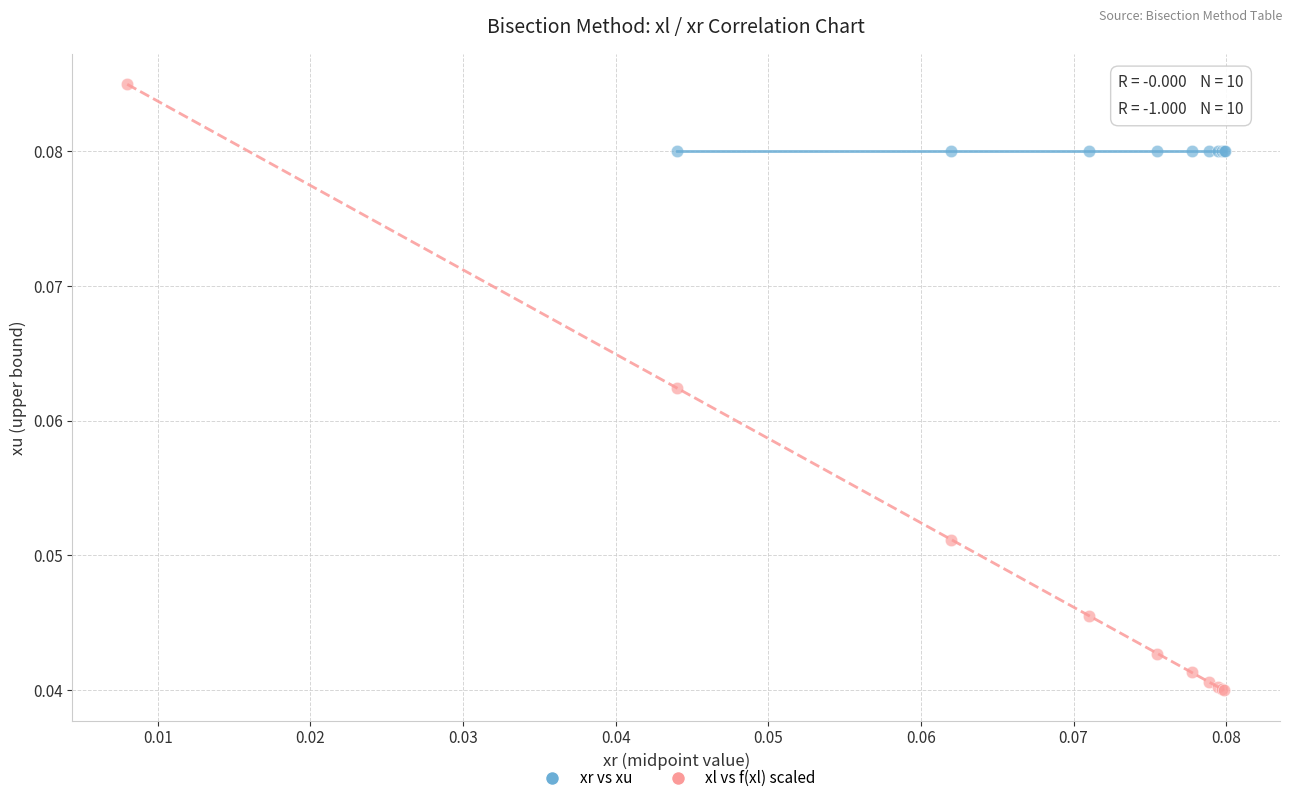

Which series reaches the minimum Y coordinate?

xl vs f(xl) scaled